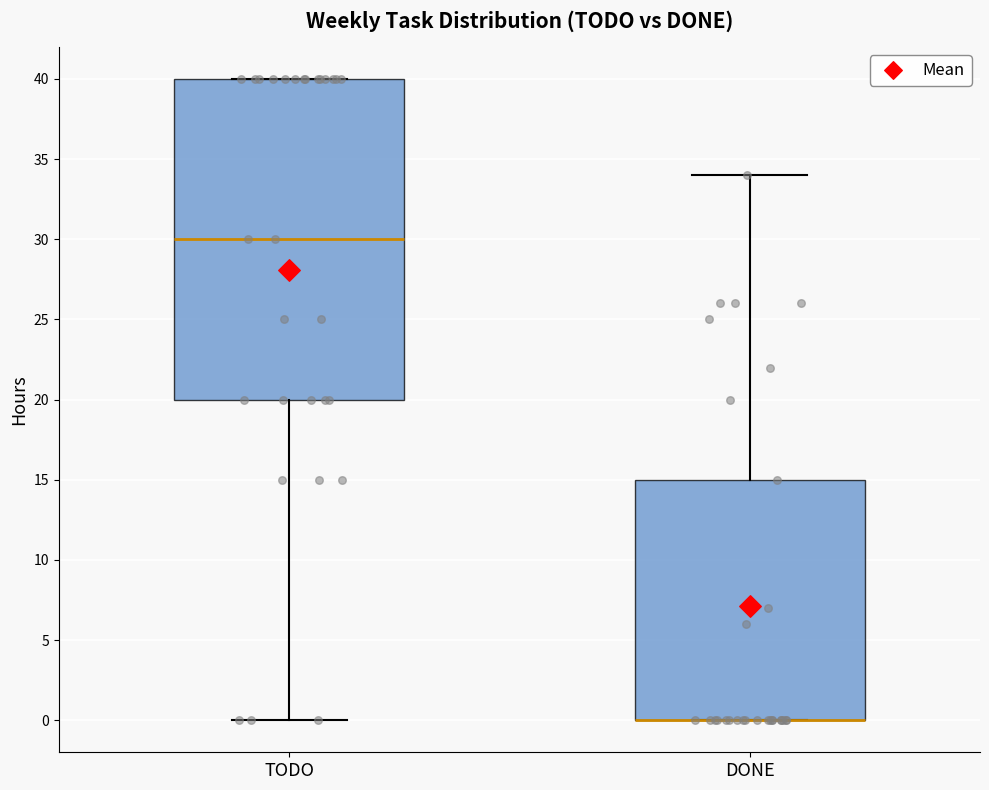

Reading left to right, transcribe this box plot: for each box, give where its median line is, the range the box spans, and where its two whiskers end, as read against the y-axis. The values are not printed on the chart, so give them approximately, as read against the axis.

TODO: median 30, box 20 to 40, whiskers 0 to 40
DONE: median 0 (drawn on the box's lower edge), box 0 to 15, whiskers 0 to 34